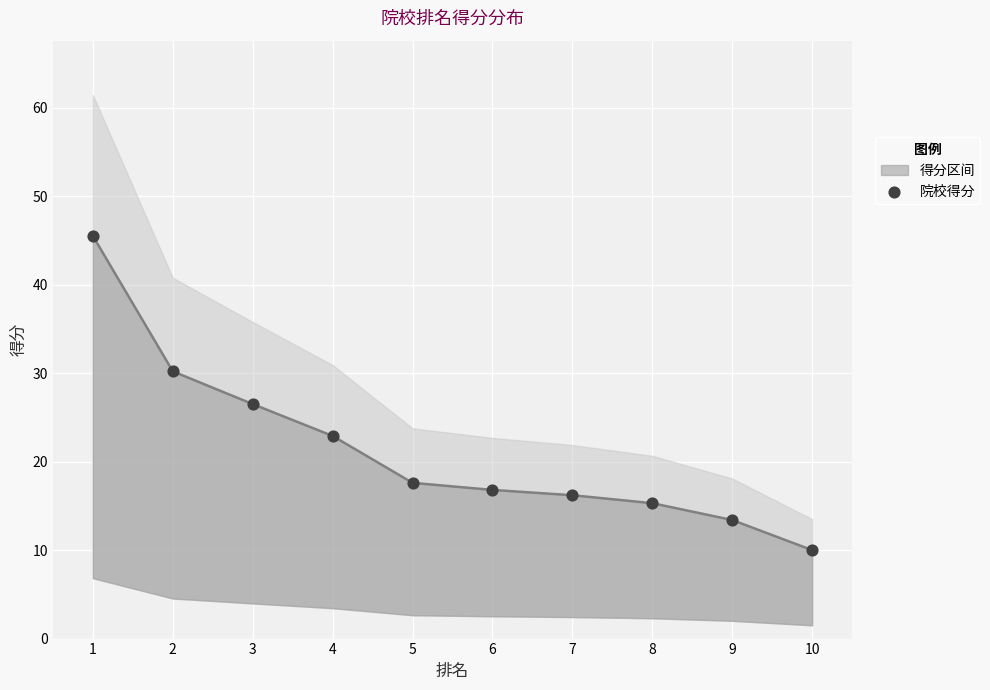

Which has a higher value, 2 or 6?

2